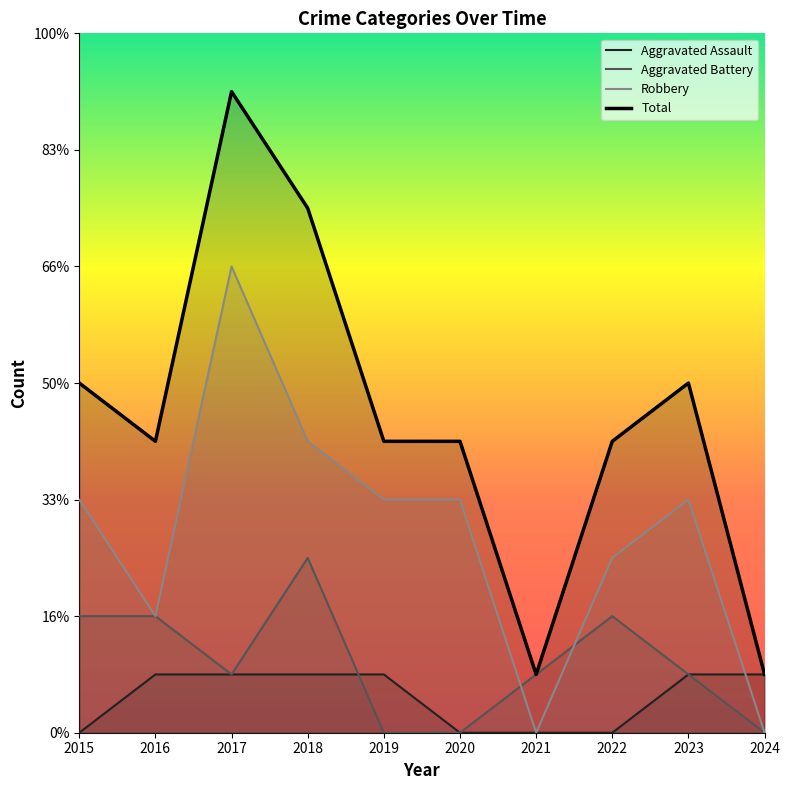

Reading right to left, transcribe all the data shown in this chart.

Aggravated Assault: 1	1	0	0	0	1	1	1	1	0
Aggravated Battery: 0	1	2	1	0	0	3	1	2	2
Robbery: 0	4	3	0	4	4	5	8	2	4
Total: 1	6	5	1	5	5	9	11	5	6